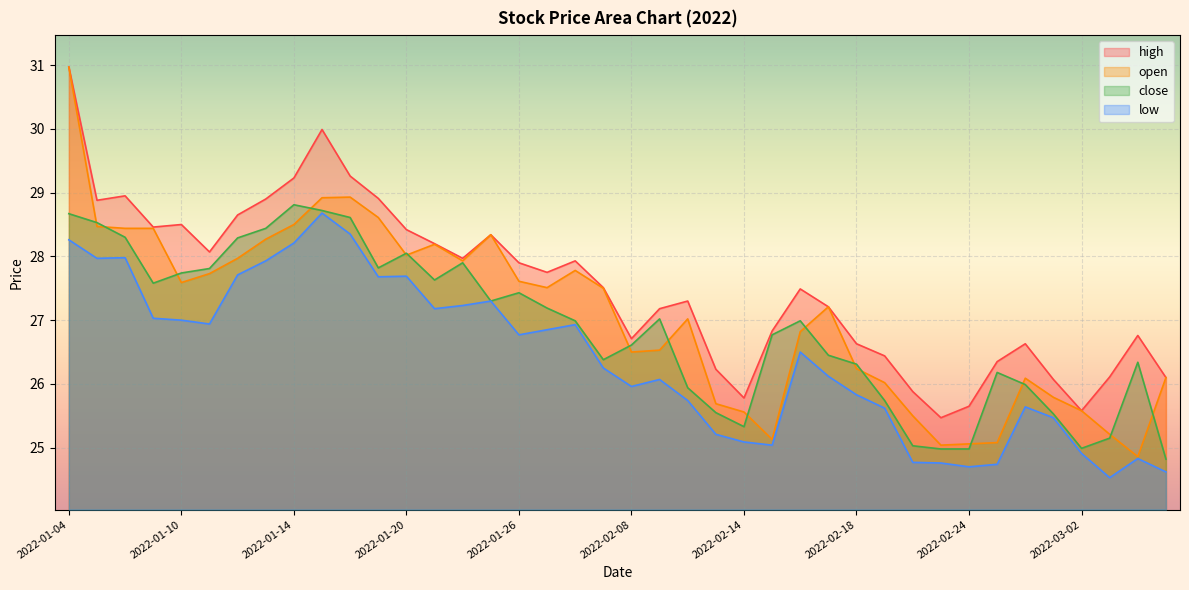

Does the chart display data point markers on the line(s)?

No